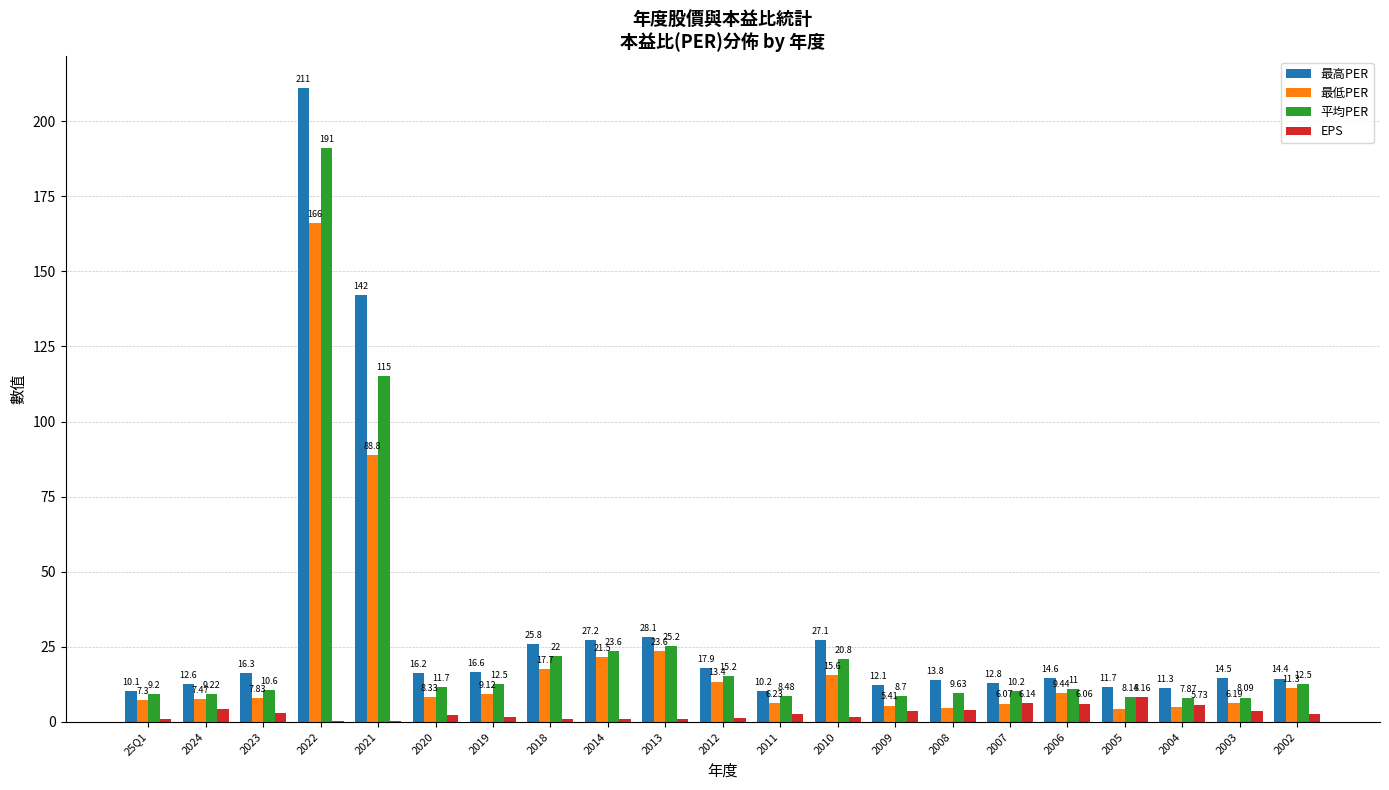

Which series has the largest total across all categories?

最高PER